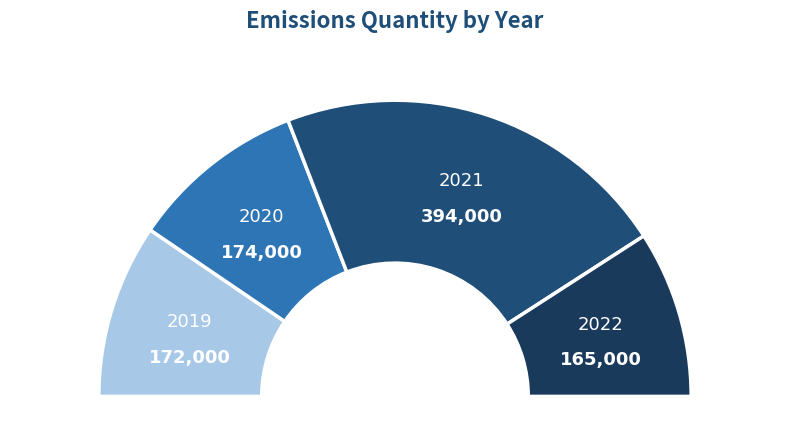

Is there a majority slice in this chart?

No